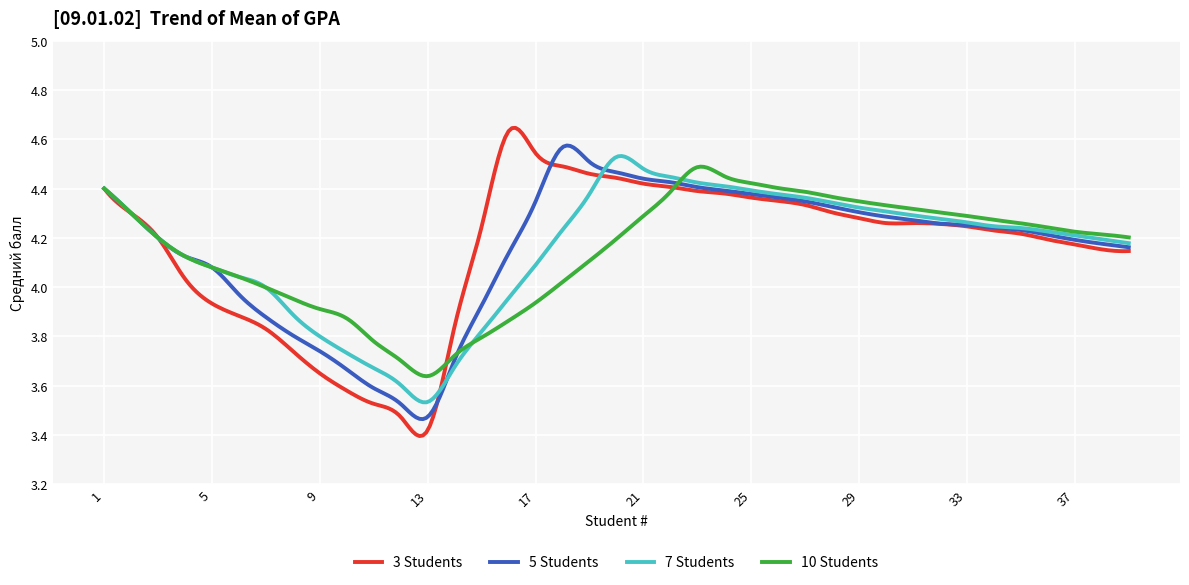

Which series has the widest spread of values?

3 Students